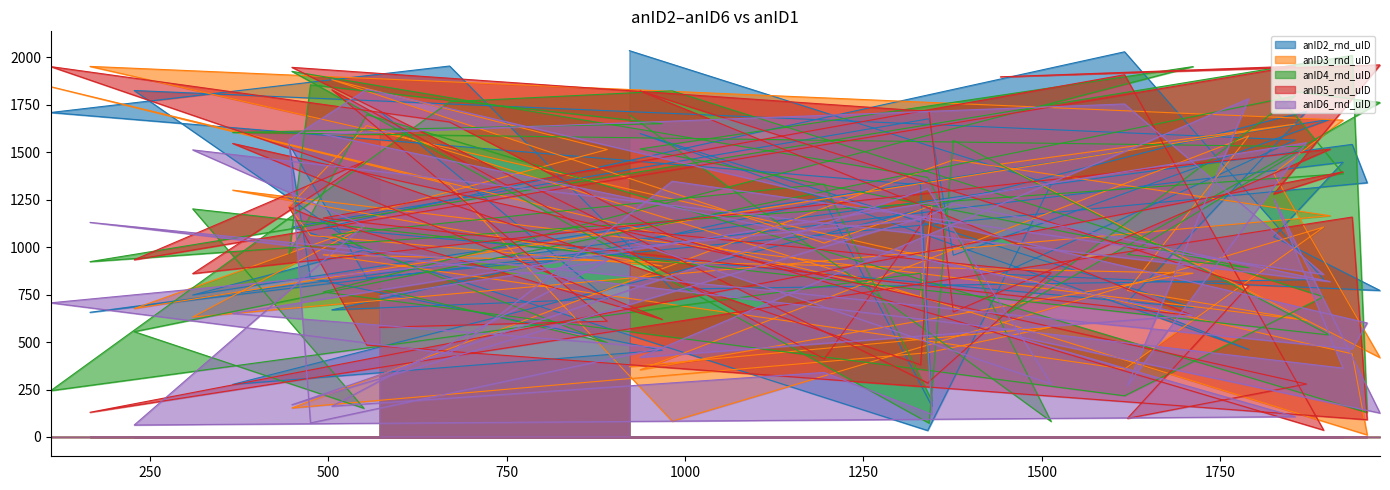

At which label is anID4_rnd_uID closest to 1042?

505